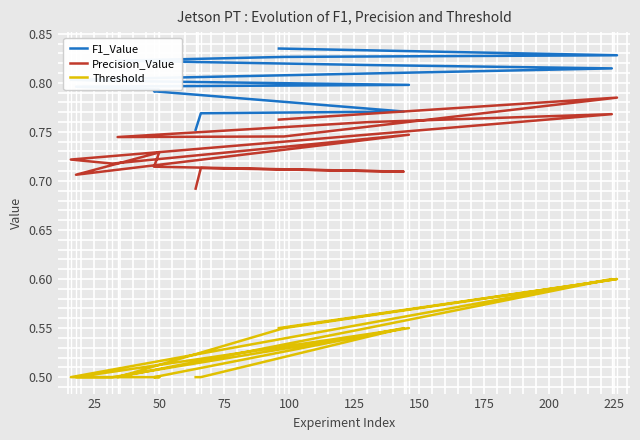

Which series has the largest total across all categories?

F1_Value